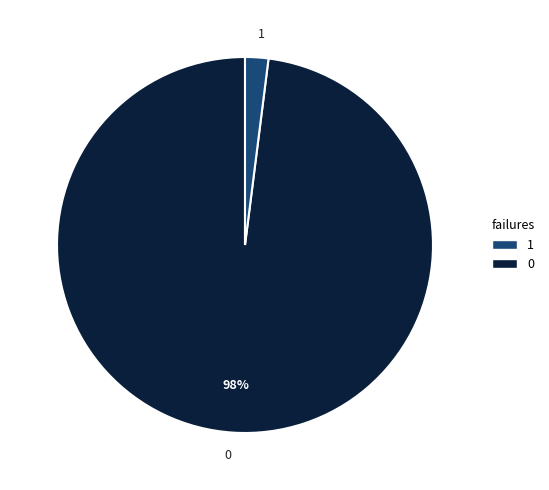

What percentage is the 0 slice, to the nearest percent?

98%